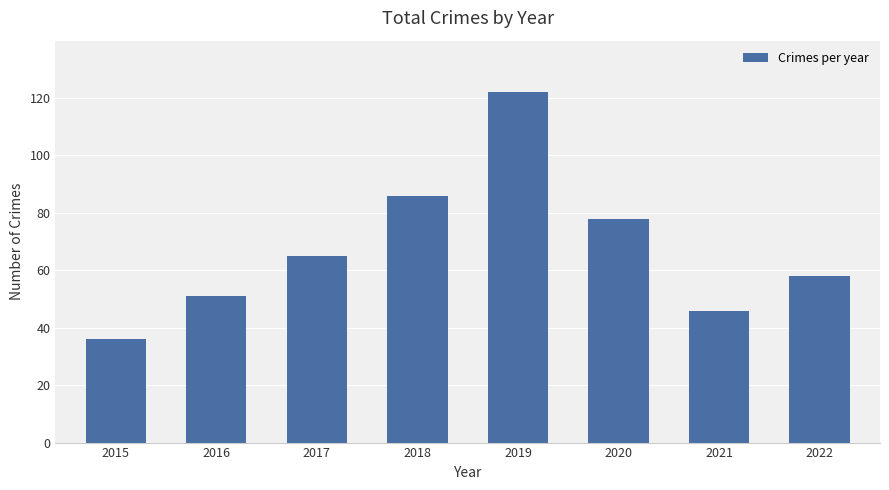

Approximately how many times larger is the value at 2021 compared to 2018?

0.5